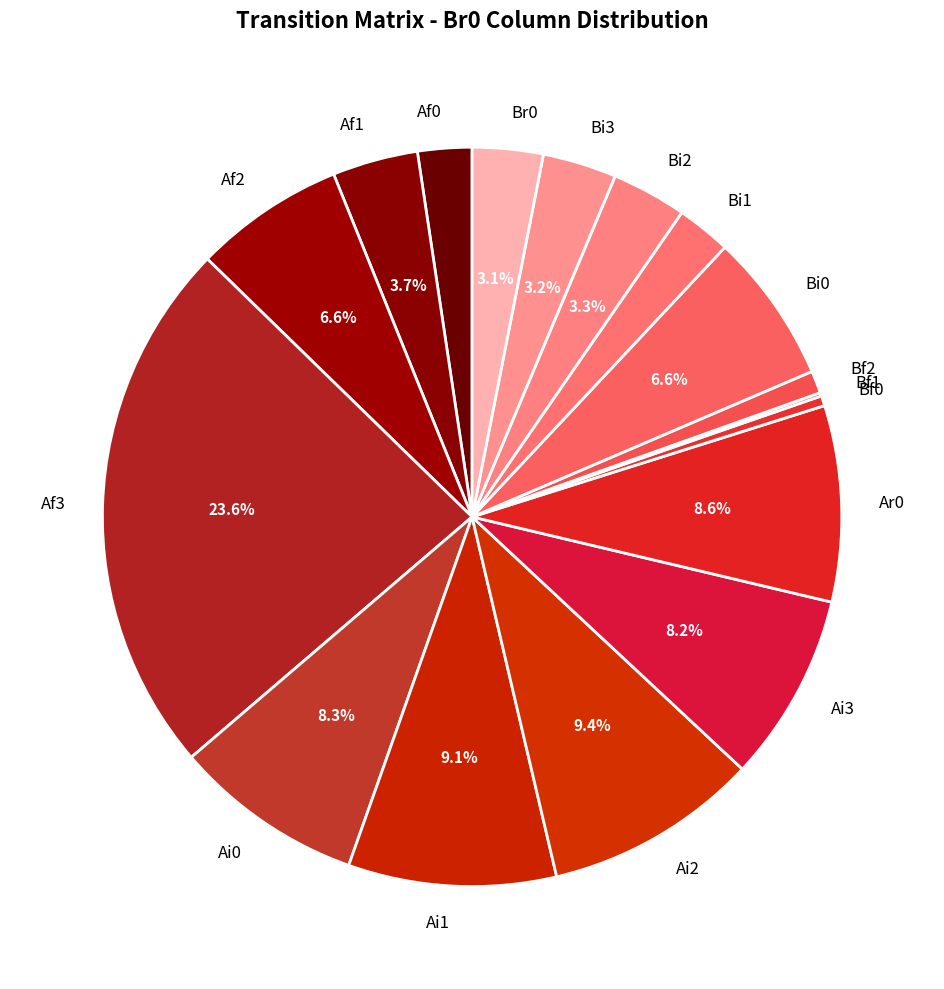

Does Ai1 represent more than half of the total?

No